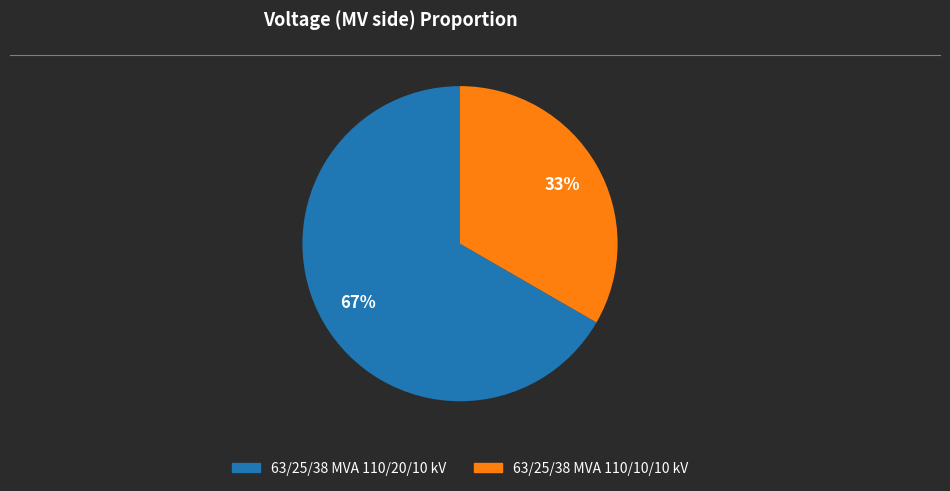

True or false: 63/25/38 MVA 110/20/10 kV accounts for 81% of the total.

False